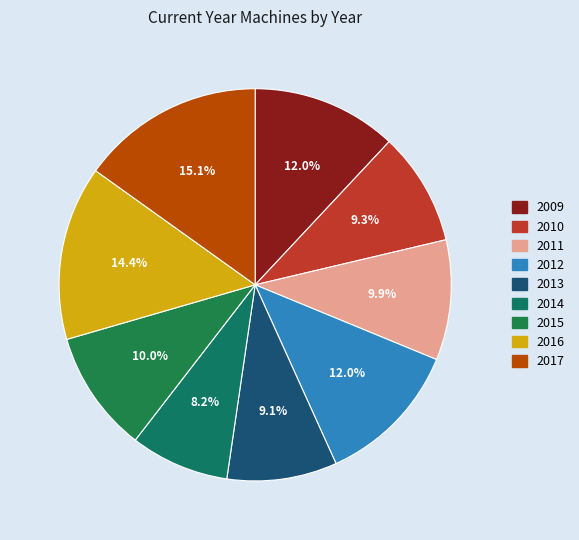

Between 2013 and 2017, which is larger?

2017